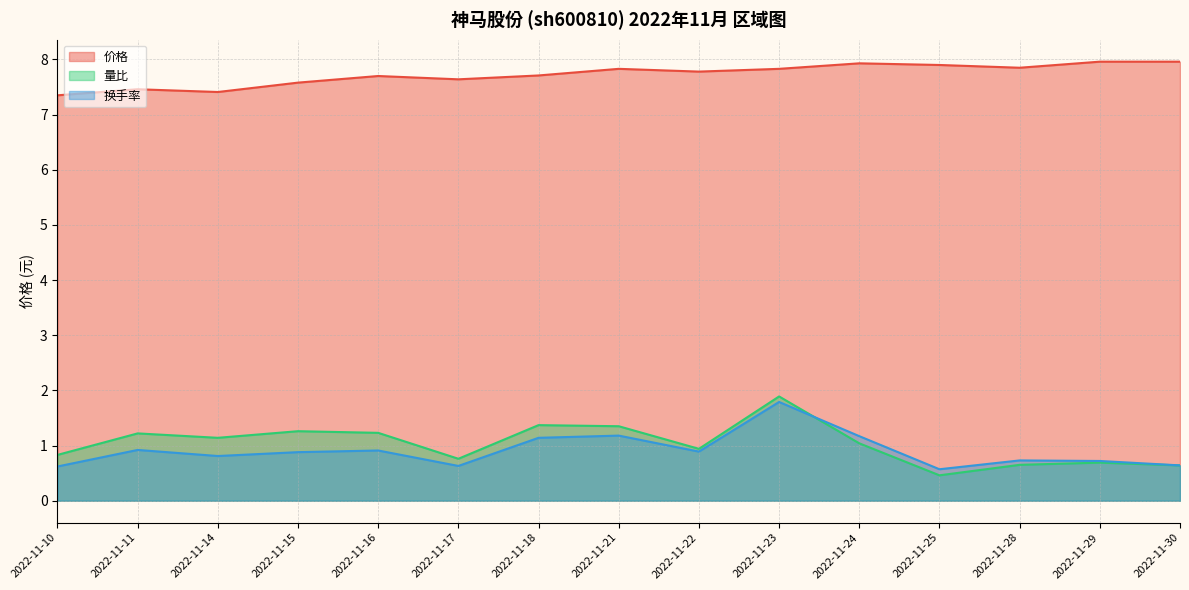

True or false: 价格 has a value of 7.7 at 2022-11-18.

True